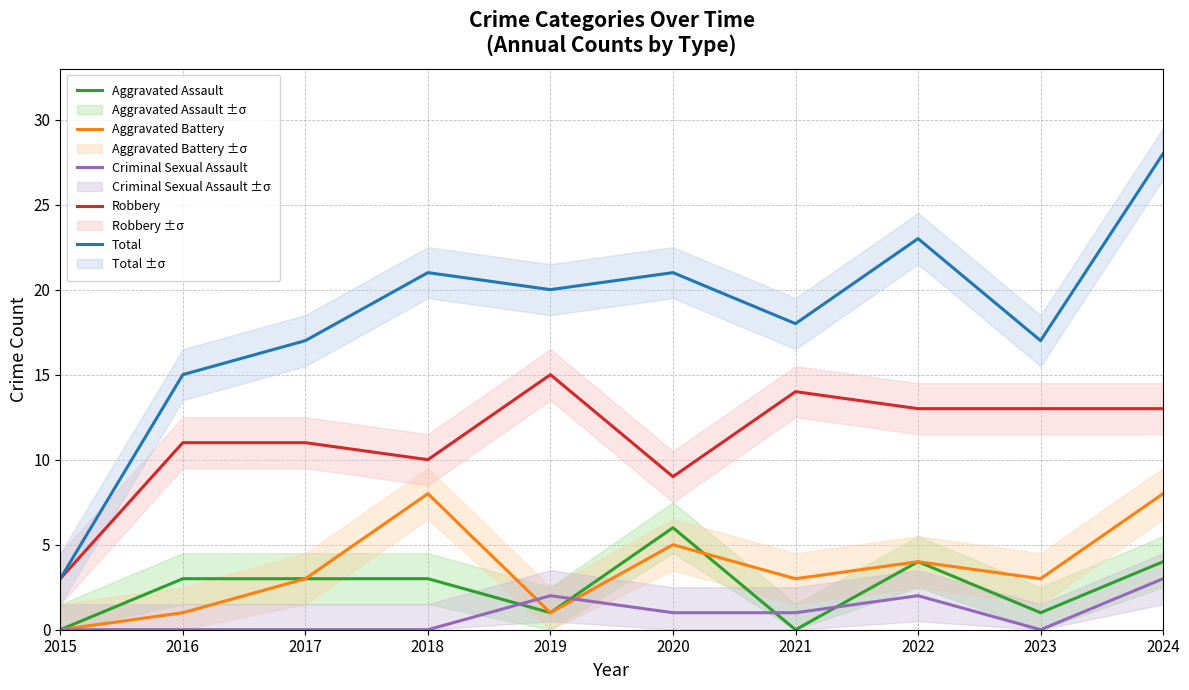

At 2022, list the series in order from smallest to largest.

Criminal Sexual Assault, Aggravated Assault, Aggravated Battery, Robbery, Total